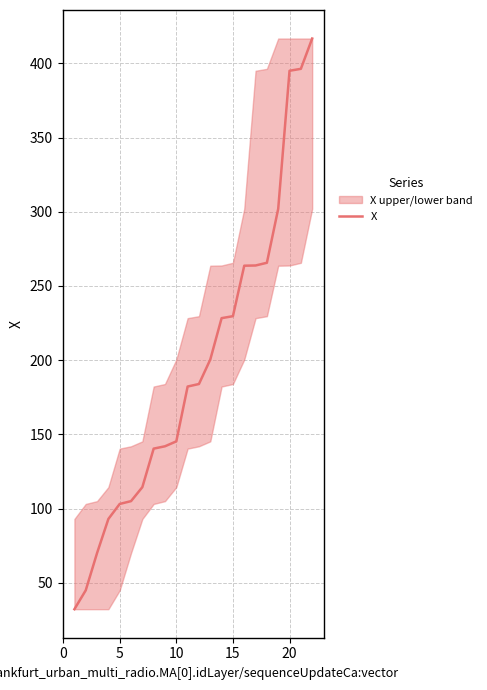

What is the difference between the maximum and minimum values?

384.6